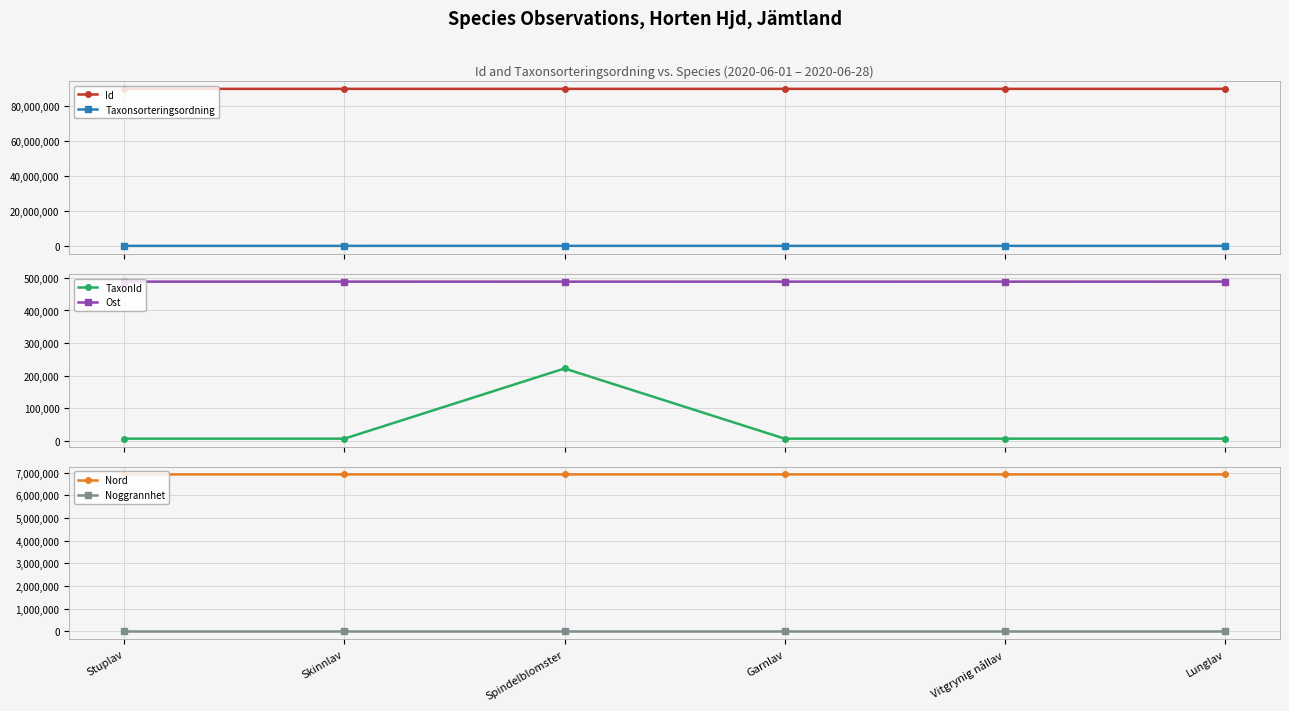

At which label is Noggrannhet closest to 10?

Stuplav